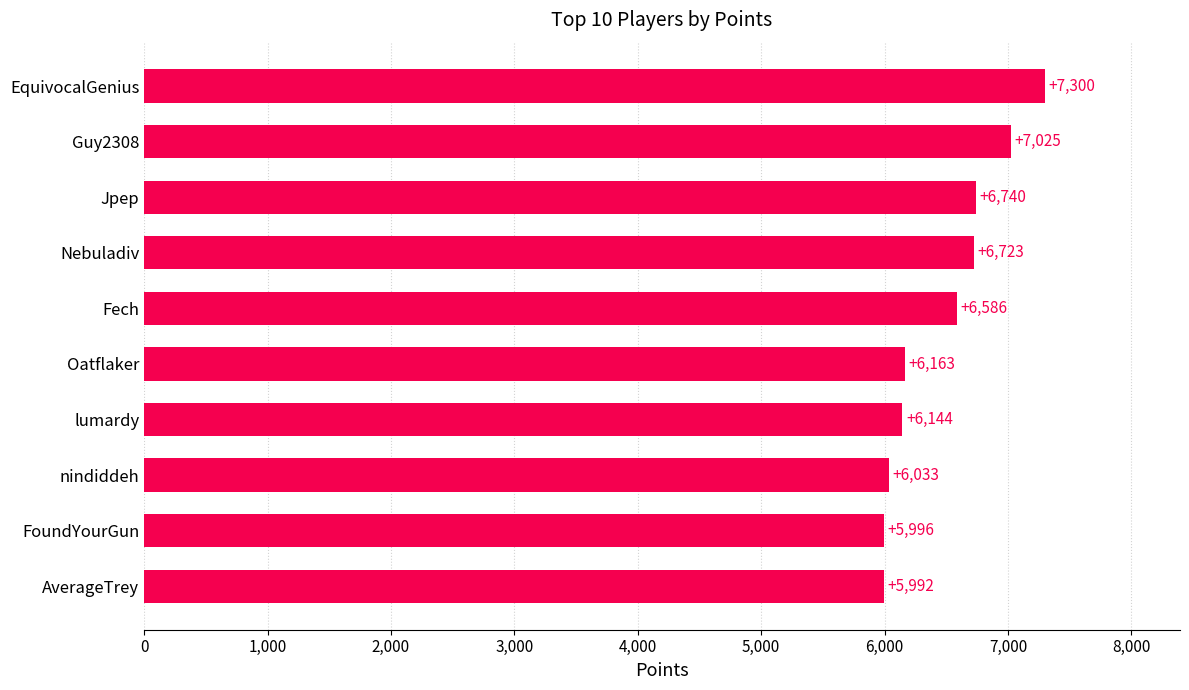

Reading bottom to top, transcribe all the data shown in this chart.

5992	5996	6033	6144	6163	6586	6723	6740	7025	7300